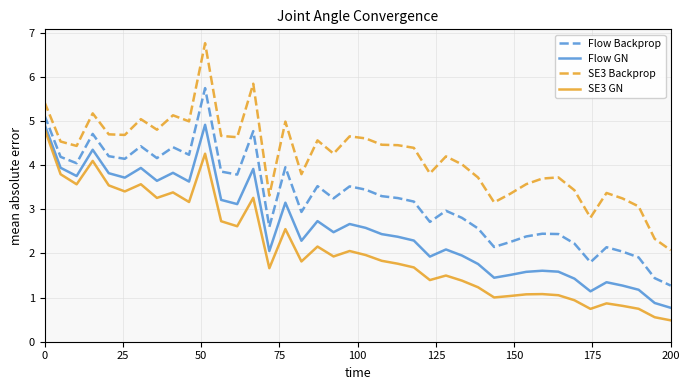

Which series has the largest range (max minus min)?

SE3 Backprop